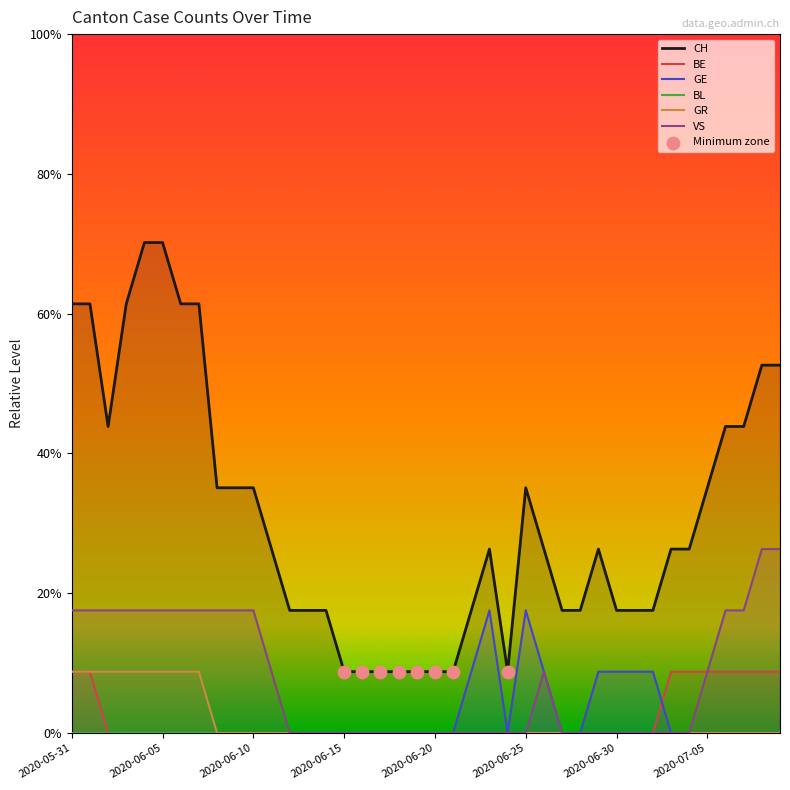

Is the value of CH at 2020-06-23 greater than the value of GR at 2020-06-09?

Yes